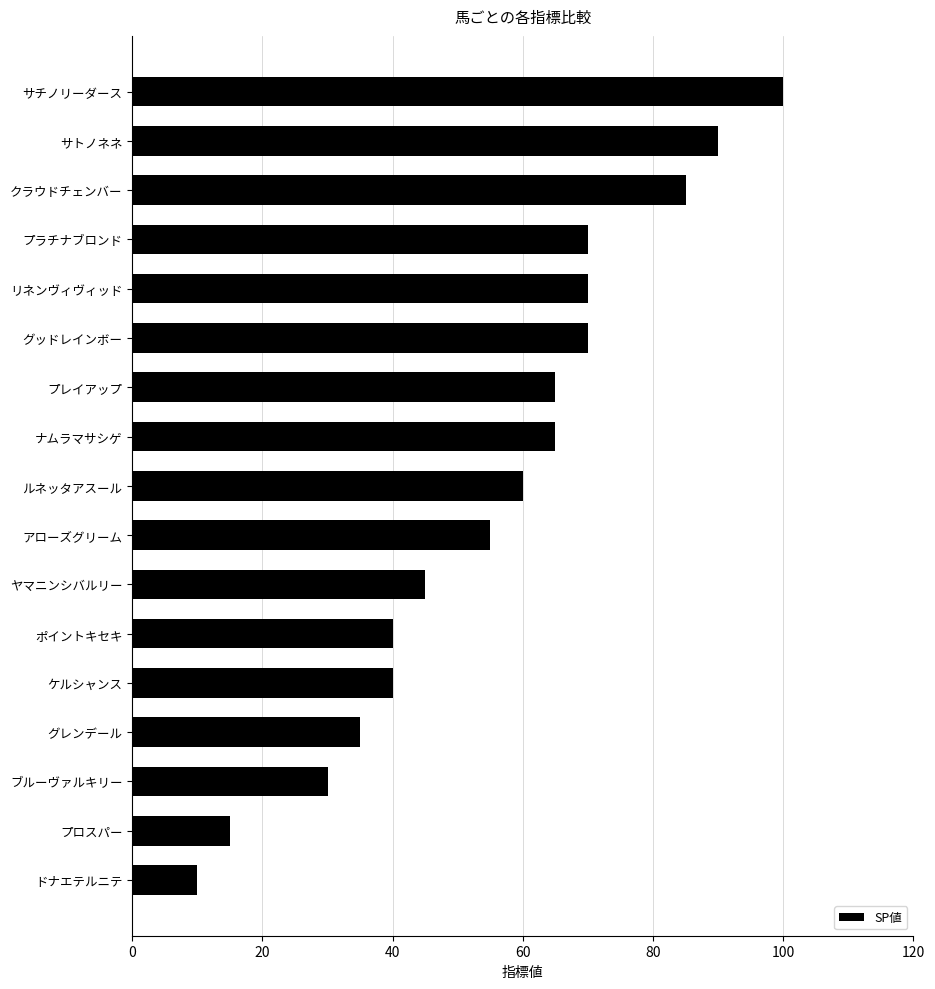

What is the difference between the maximum and minimum values?

90